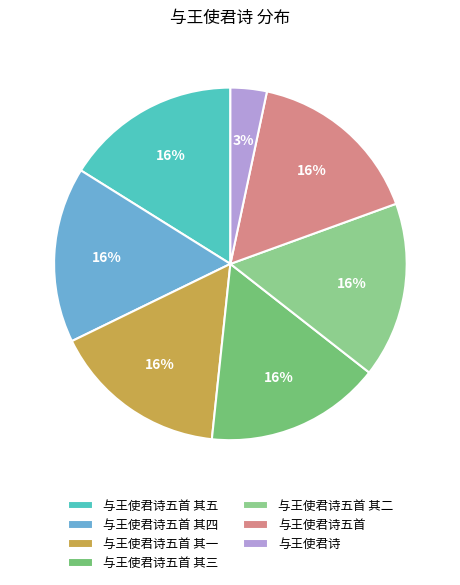

True or false: 与王使君诗五首 accounts for 29% of the total.

False